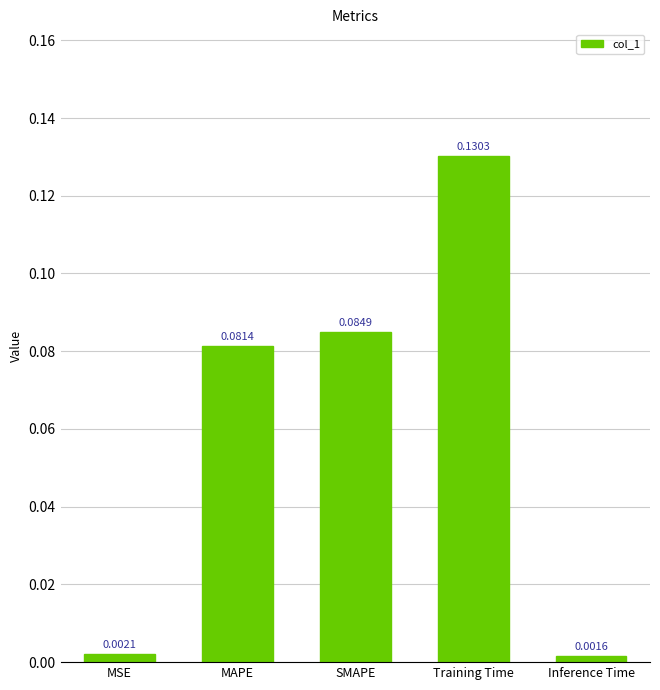

Which label corresponds to the largest value in the chart?

Training Time